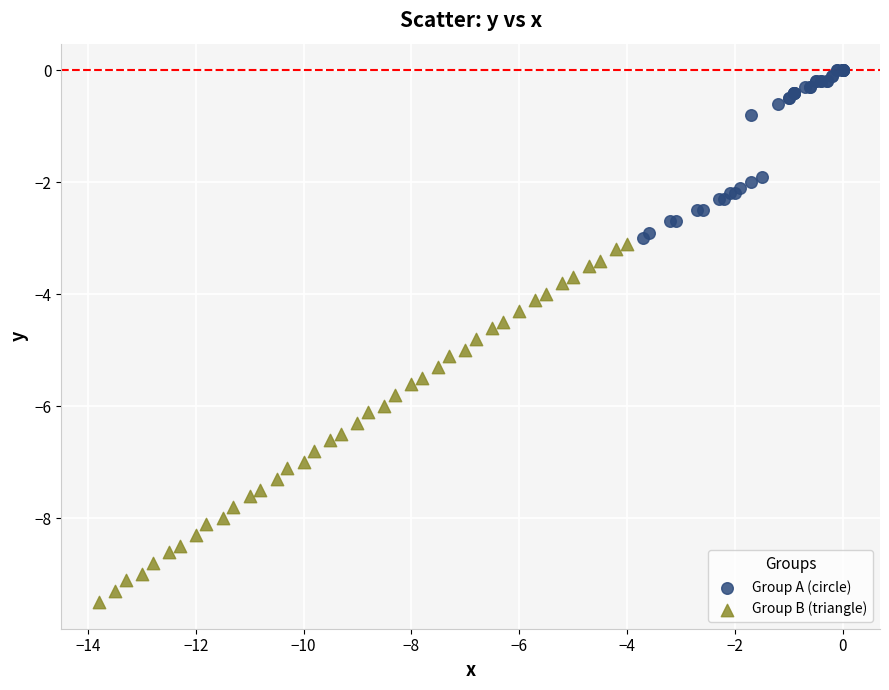

What are all the series names shown in the legend?

Group A (circle), Group B (triangle)